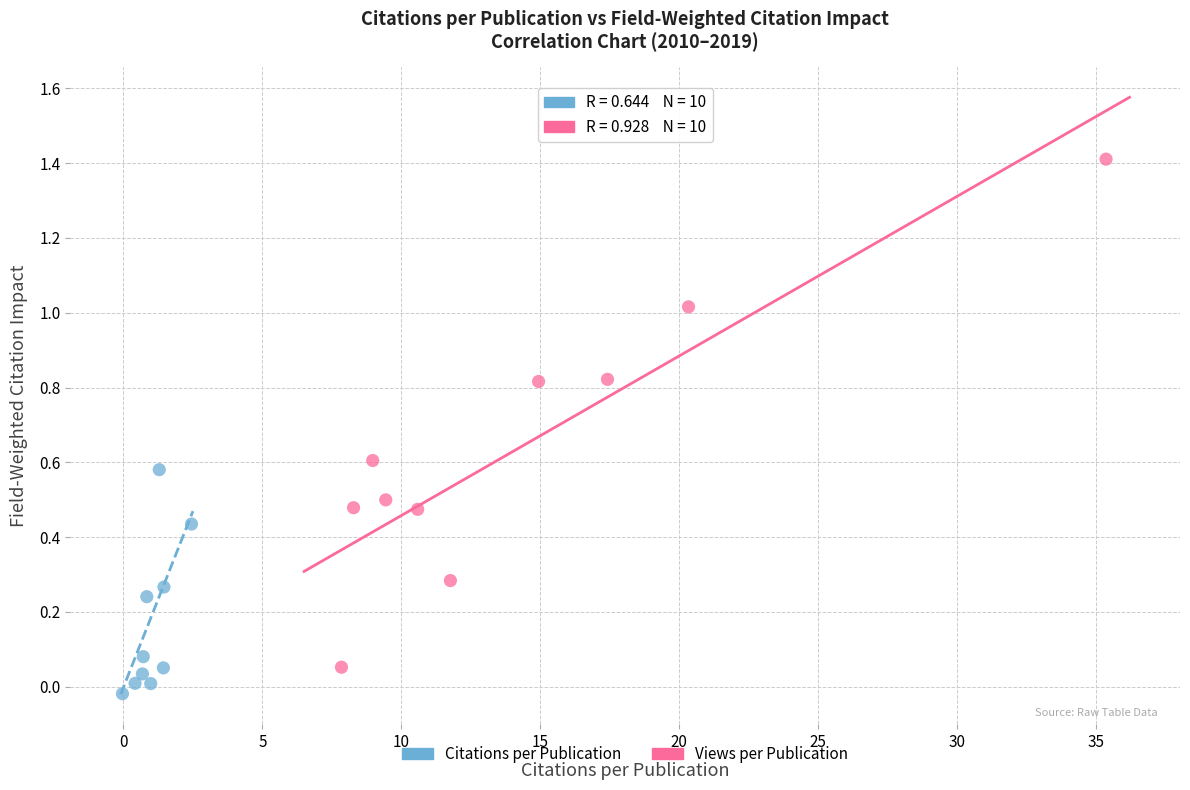

What are all the series names shown in the legend?

Citations per Publication, Views per Publication